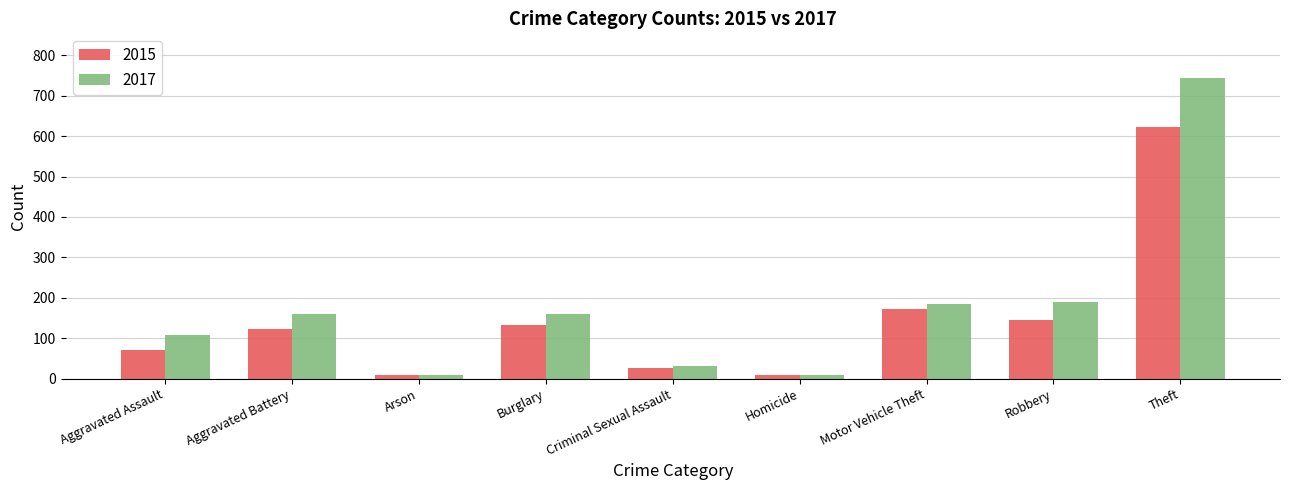

What is the label of the 1st bar from the right?

Theft